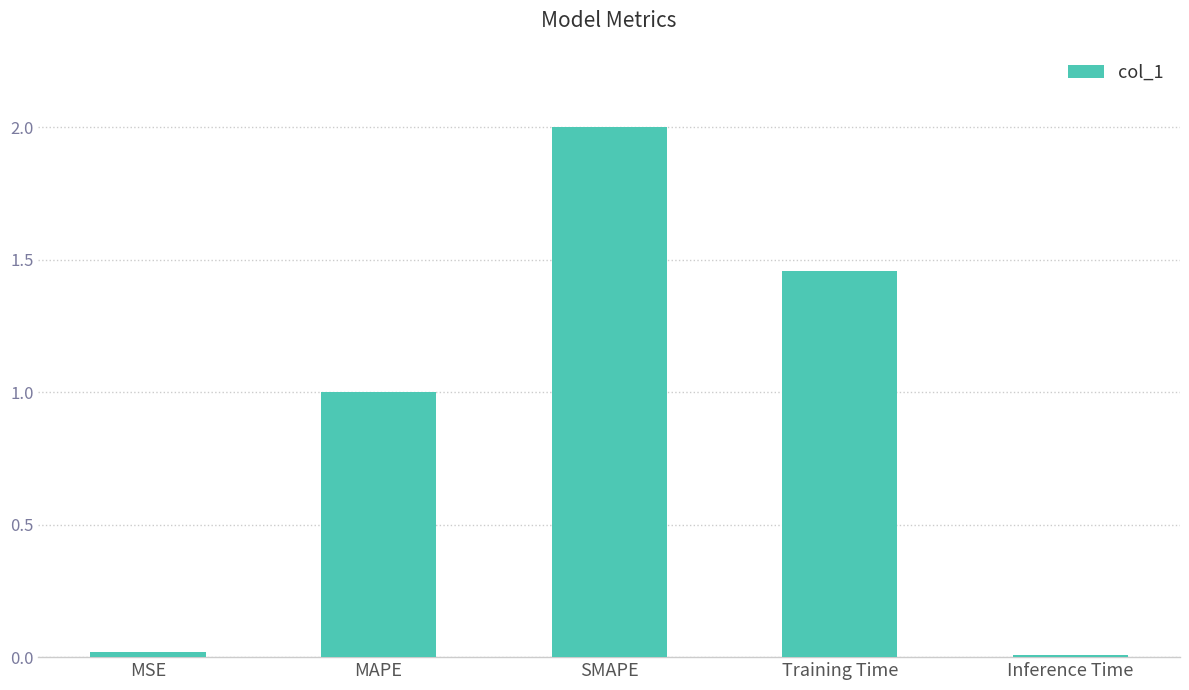

At which label does the data first exceed 1?

MAPE